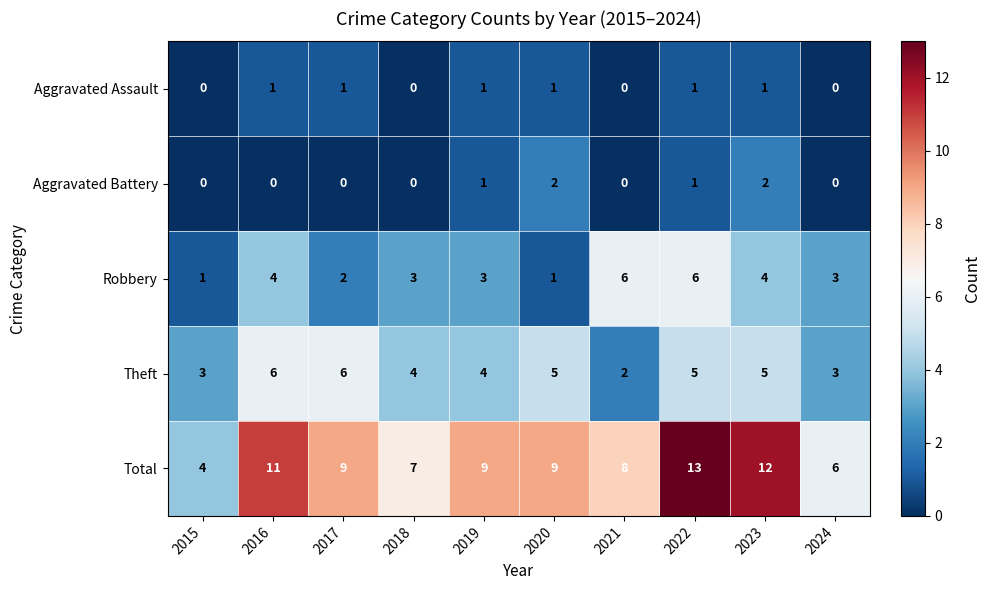

Count the Aggravated Assault values in the range 0 to 1.

10